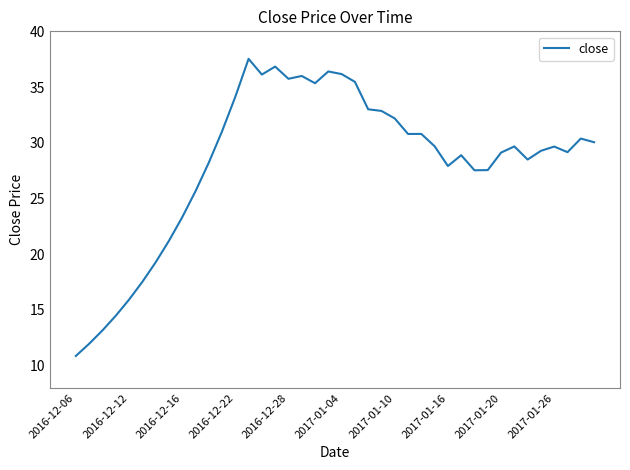

What is the maximum value shown in the chart?

37.5